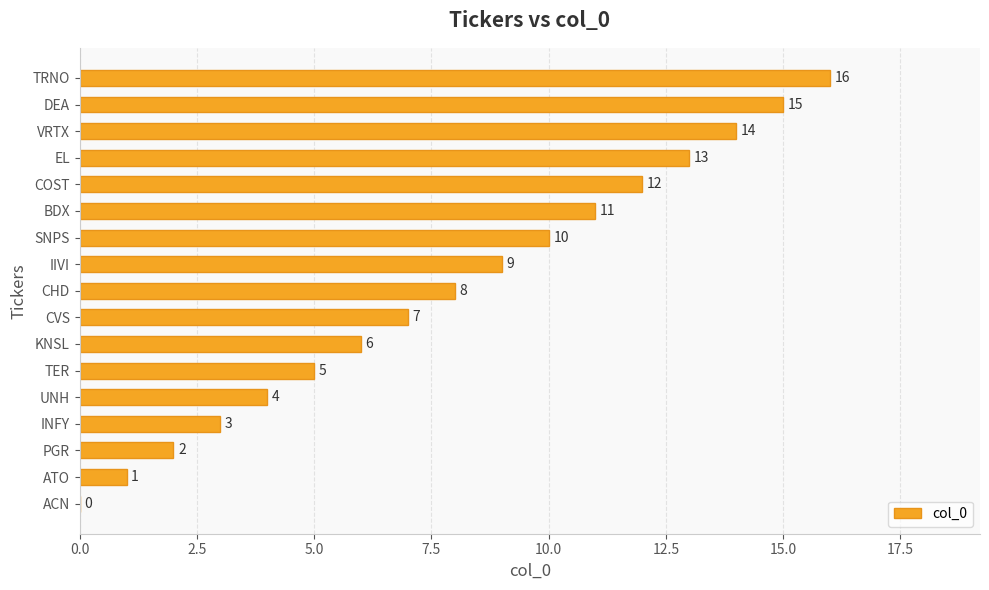

The value at EL is 13. True or false?

True